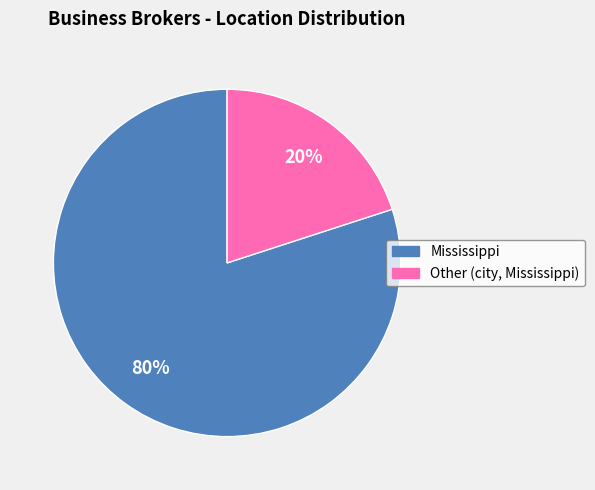

Is the sum of Other (city, Mississippi) and Mississippi greater than half?

Yes